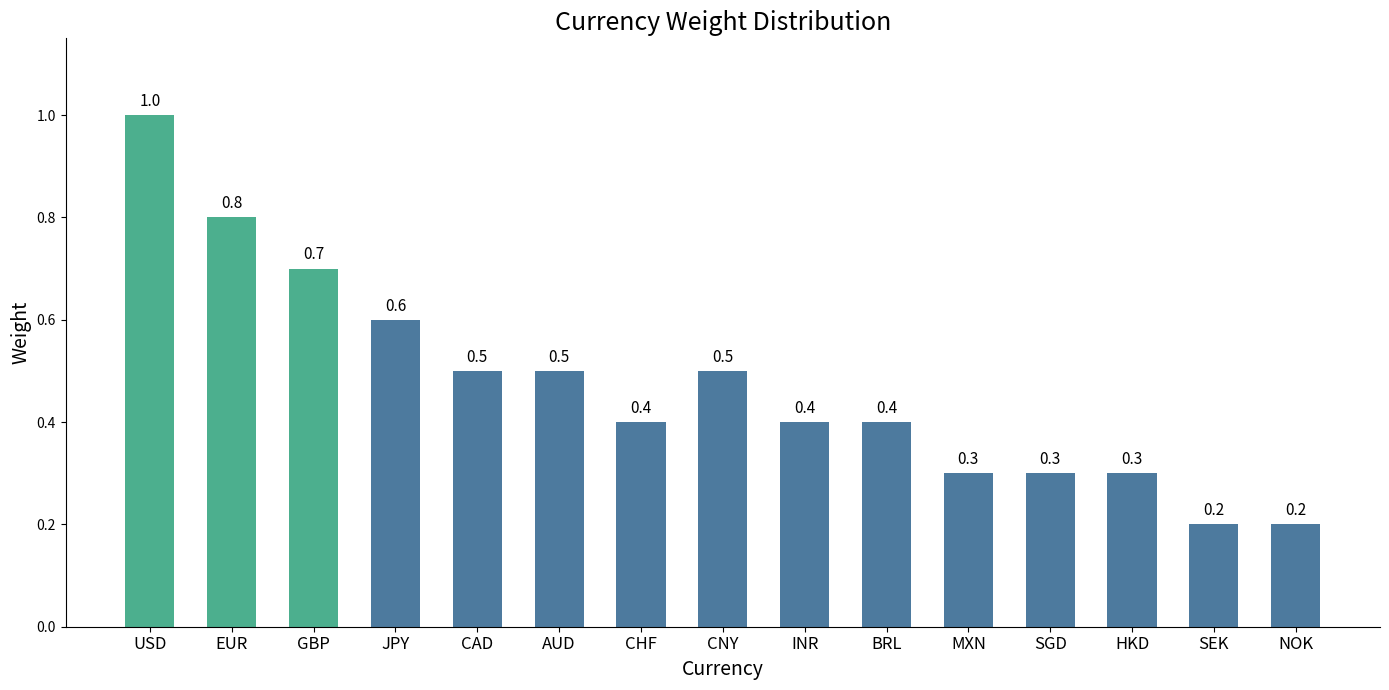

Does the chart contain any negative values?

No